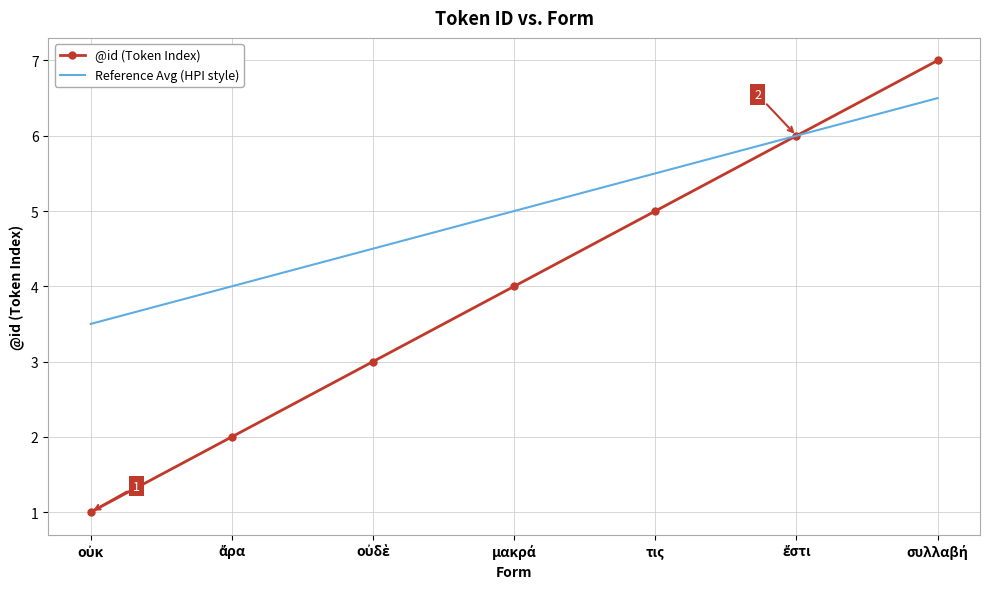

What is the total value across all series at τις?

10.5